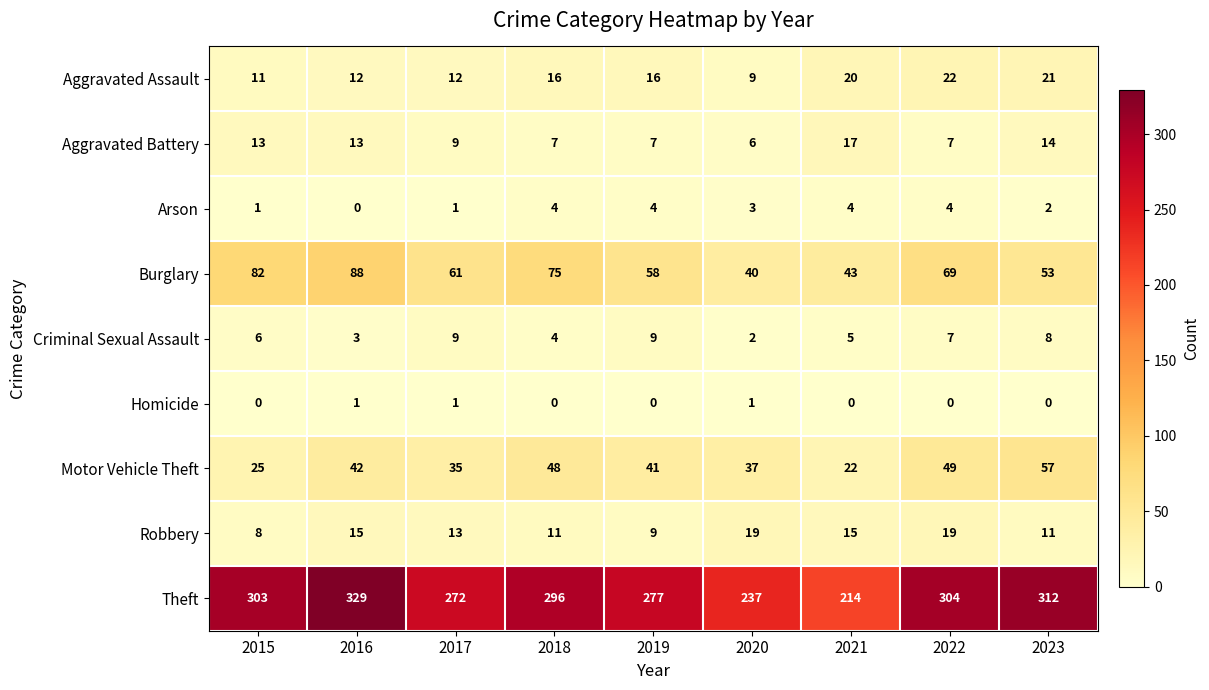

Which series changed the most between 2018 and 2020?

Theft